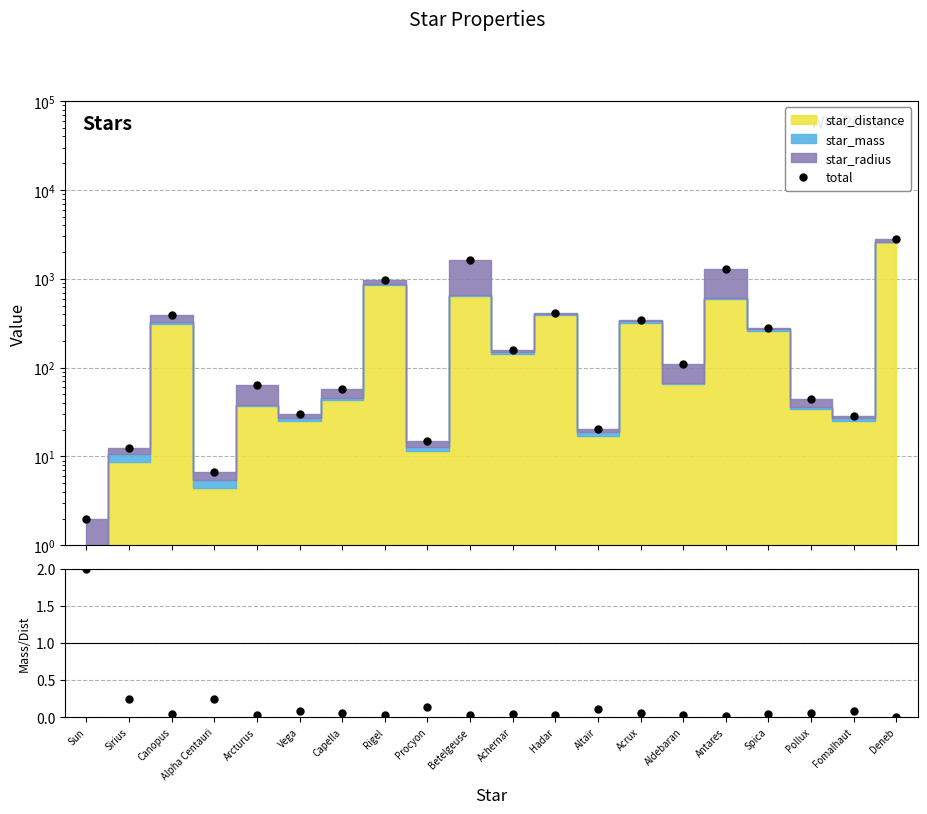

What is the minimum value for total?

2.0